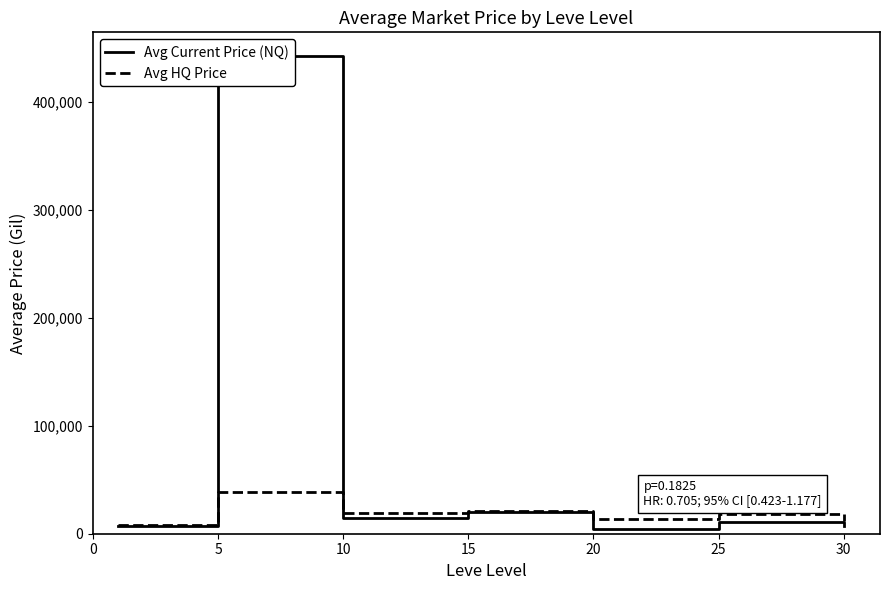

Which series changed the most between 20 and 30?

Avg Current Price (NQ)